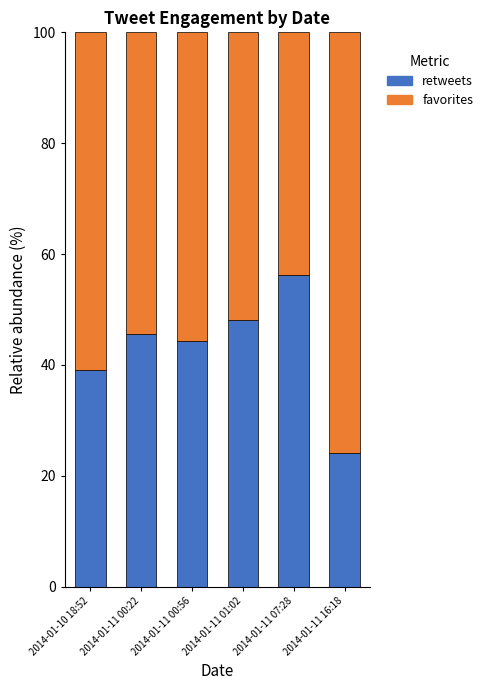

Which category has the lowest value in the retweets series?

2014-01-11 16:18